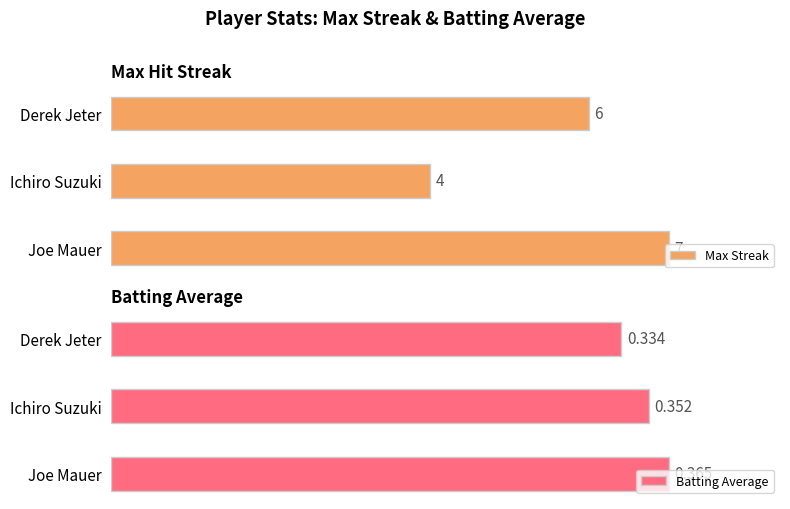

The value of Batting Average at Derek Jeter is 150.2. True or false?

False